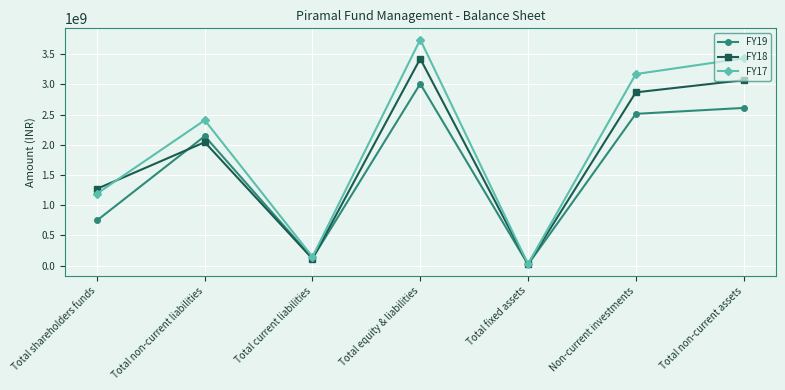

What is the label of the 1st point from the left?

Total shareholders funds